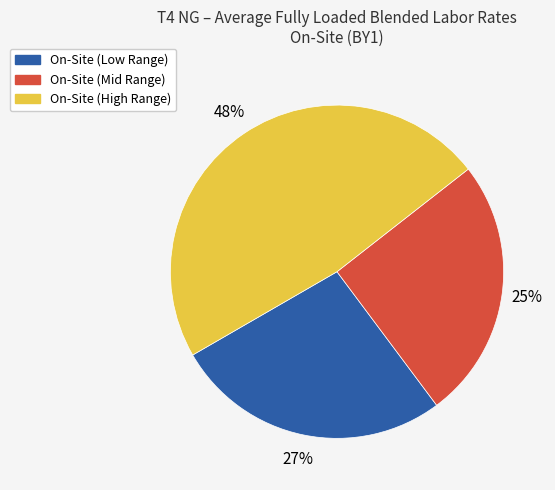

Is there a majority slice in this chart?

No